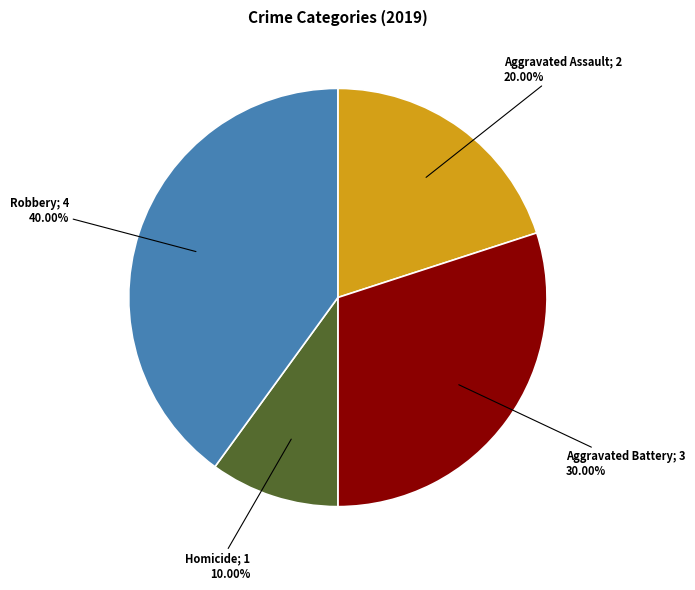

Is there any slice that represents more than half of the pie?

No